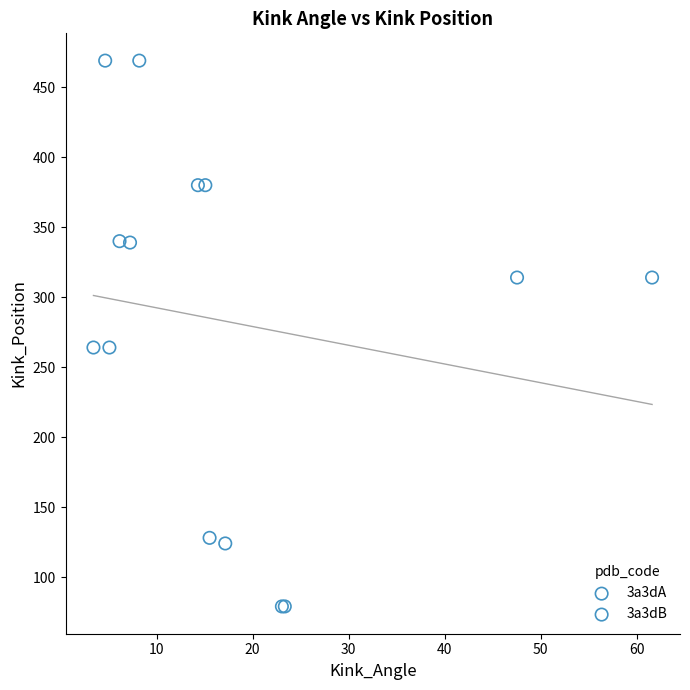

What are all the series names shown in the legend?

3a3dA, 3a3dB